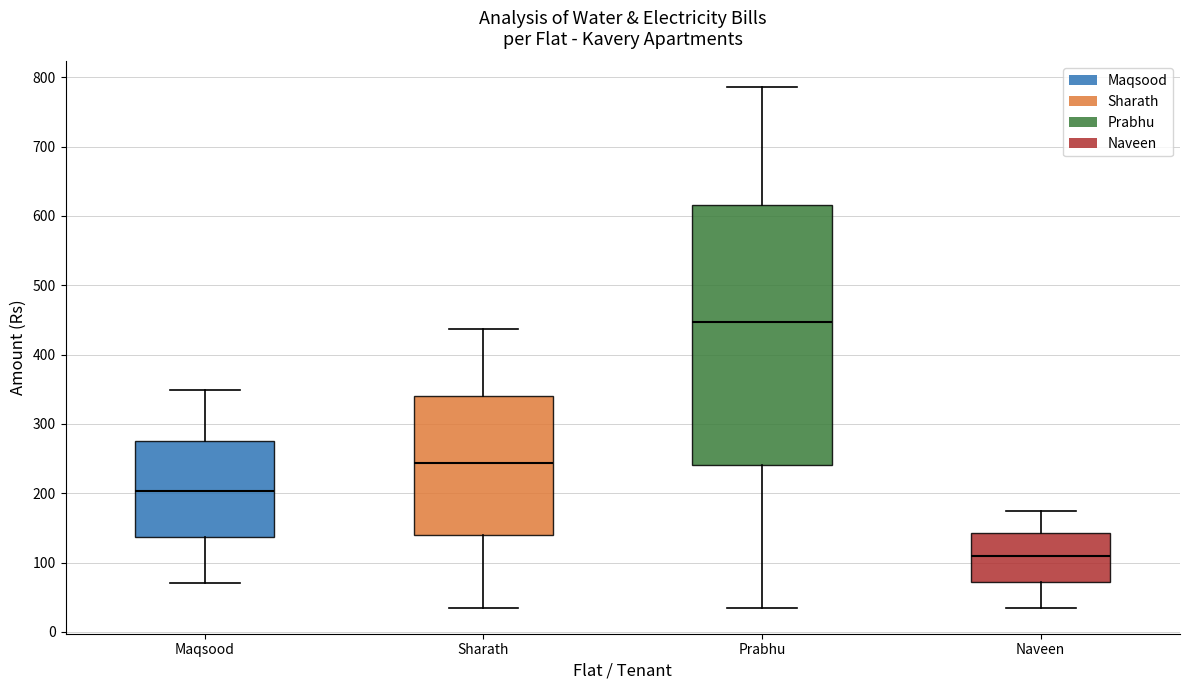

Reading left to right, transcribe this box plot: for each box, give where its median line is, the range the box spans, and where its two whiskers end, as read against the y-axis. The values are not printed on the chart, so give them approximately, as read against the axis.

Maqsood: median 200, box 140 to 280, whiskers 70 to 350
Sharath: median 240, box 140 to 340, whiskers 40 to 440
Prabhu: median 450, box 240 to 620, whiskers 40 to 790
Naveen: median 110, box 70 to 140, whiskers 40 to 180